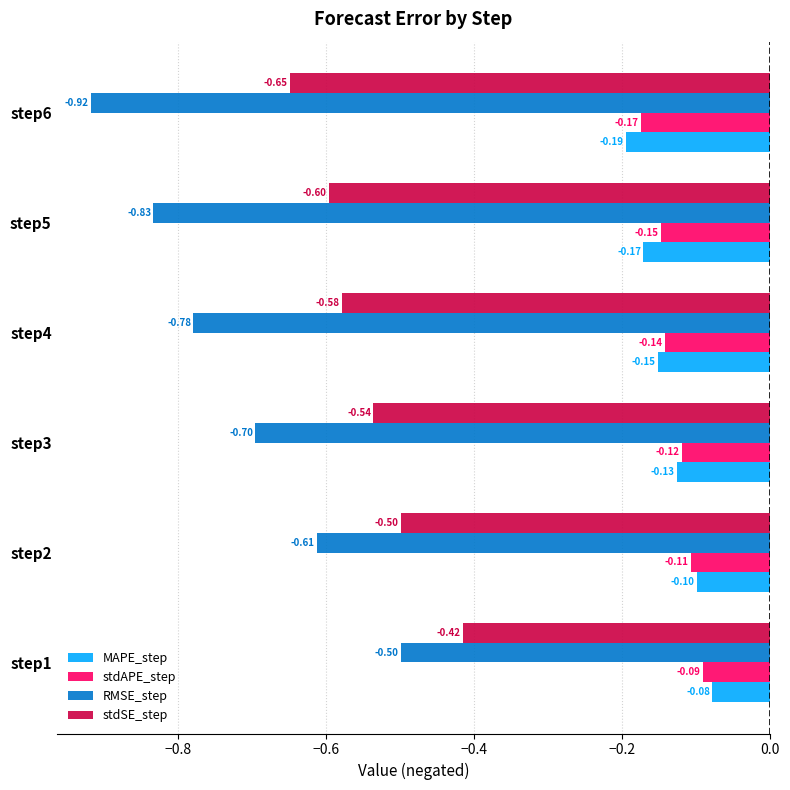

What is the difference between the second highest and minimum values in the RMSE_step series?

0.3